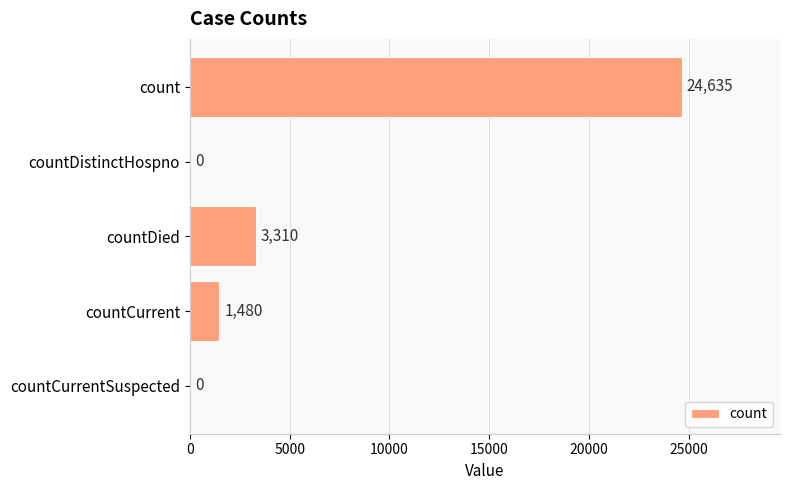

Reading top to bottom, transcribe all the data shown in this chart.

count=24635	countDistinctHospno=0	countDied=3310	countCurrent=1480	countCurrentSuspected=0